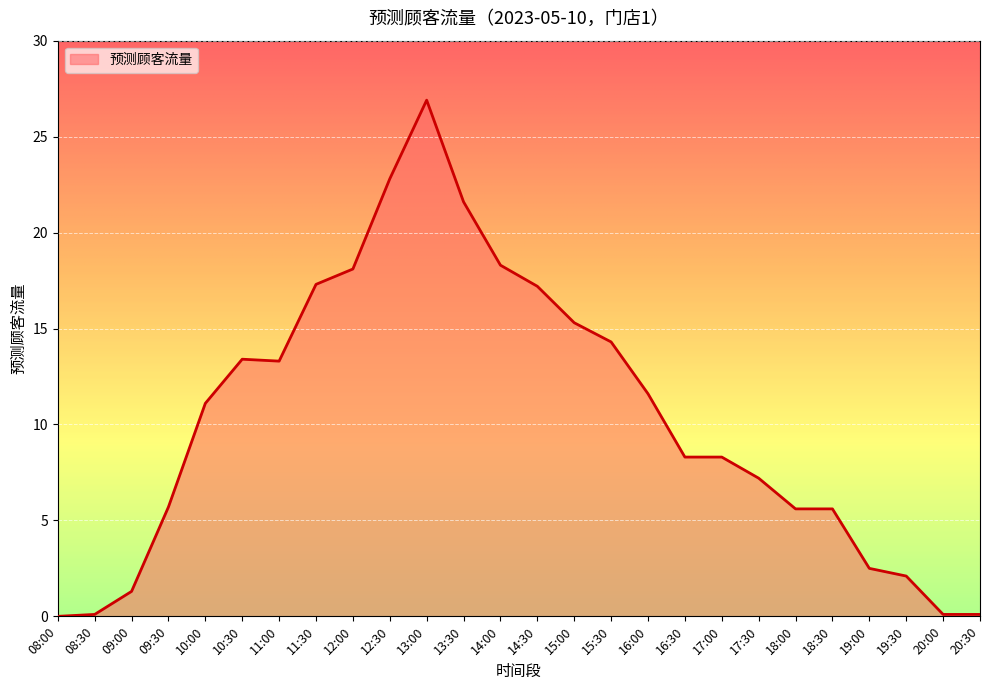

What is the maximum value shown in the chart?

26.9